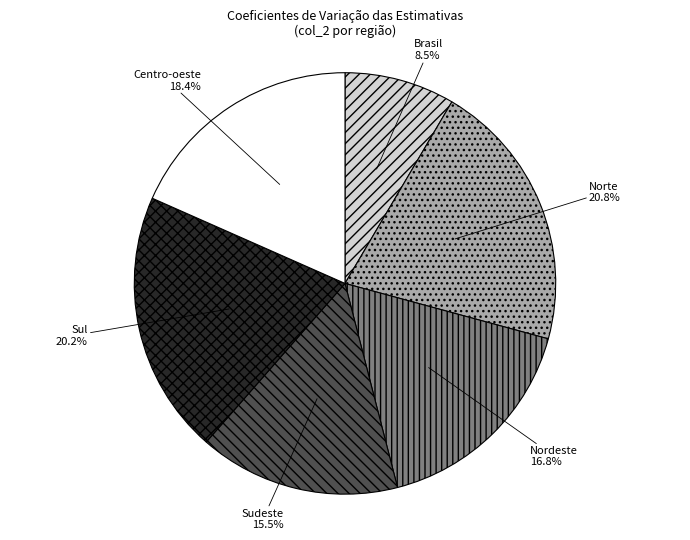

Is there a majority slice in this chart?

No